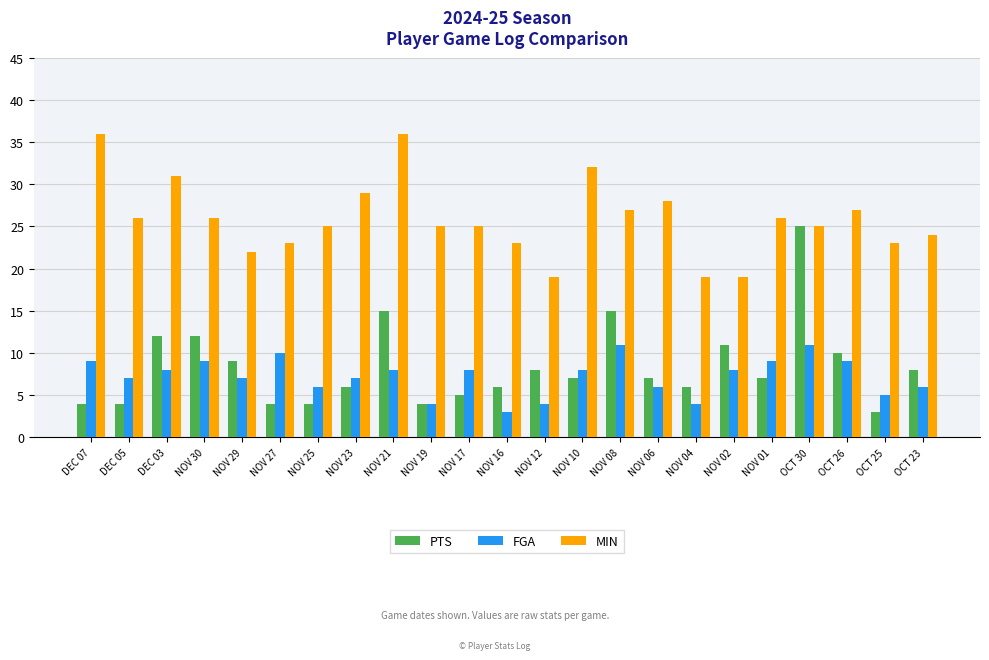

What are all the series names shown in the legend?

PTS, FGA, MIN